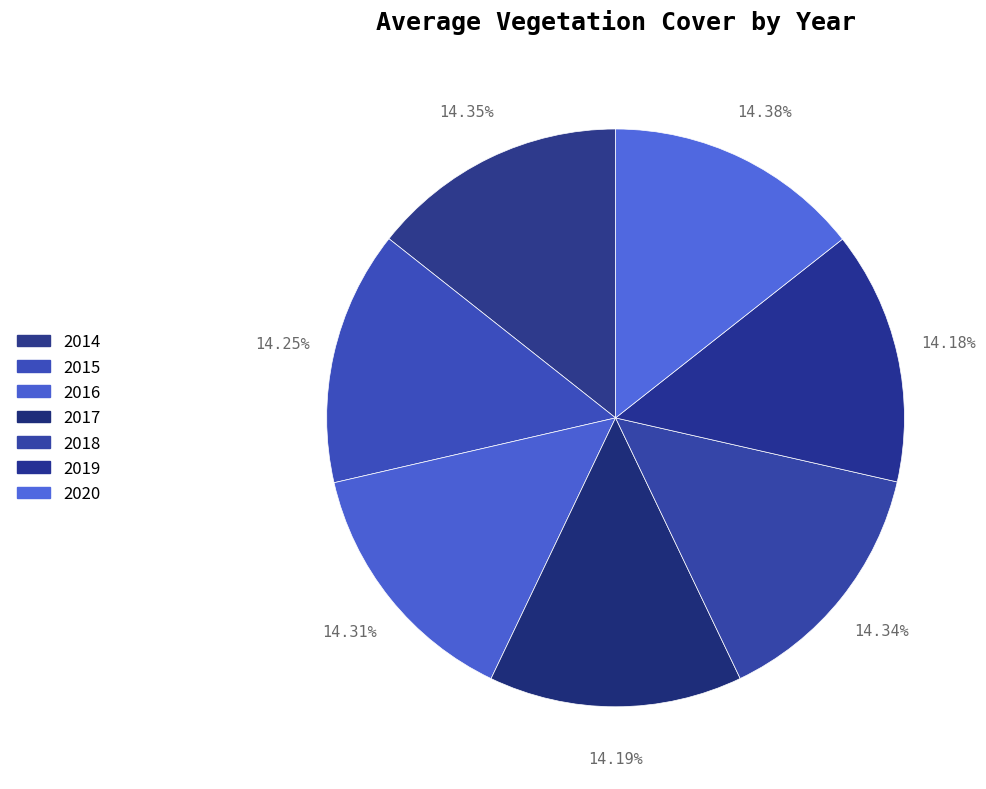

Which slice is the smallest?

2019